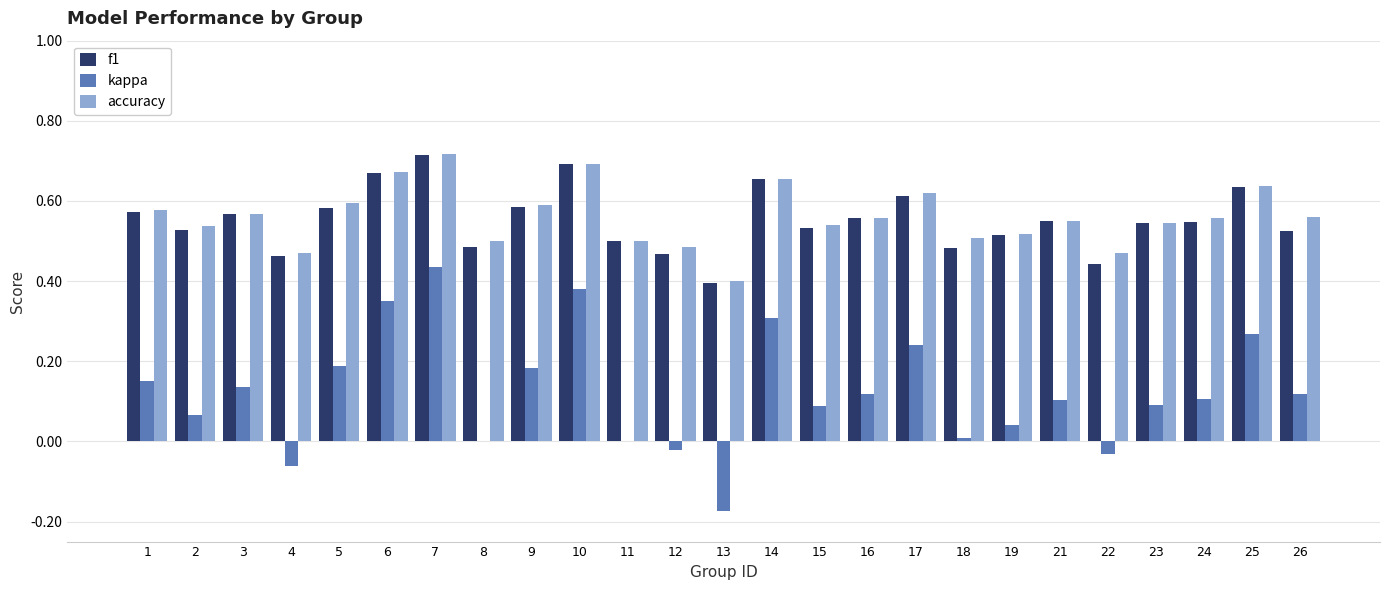

What is the sum of all f1 values?

13.8